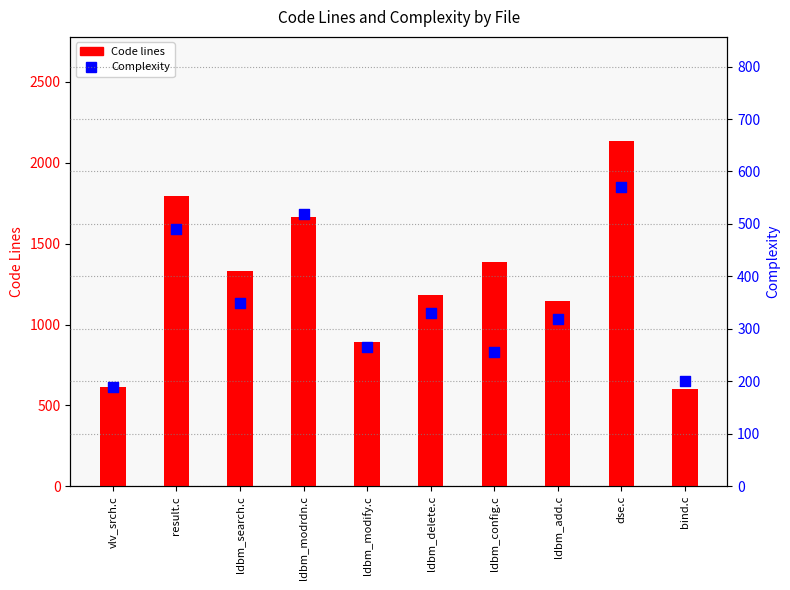

Is the value of Complexity at result.c greater than the value of Code lines at ldbm_modify.c?

No